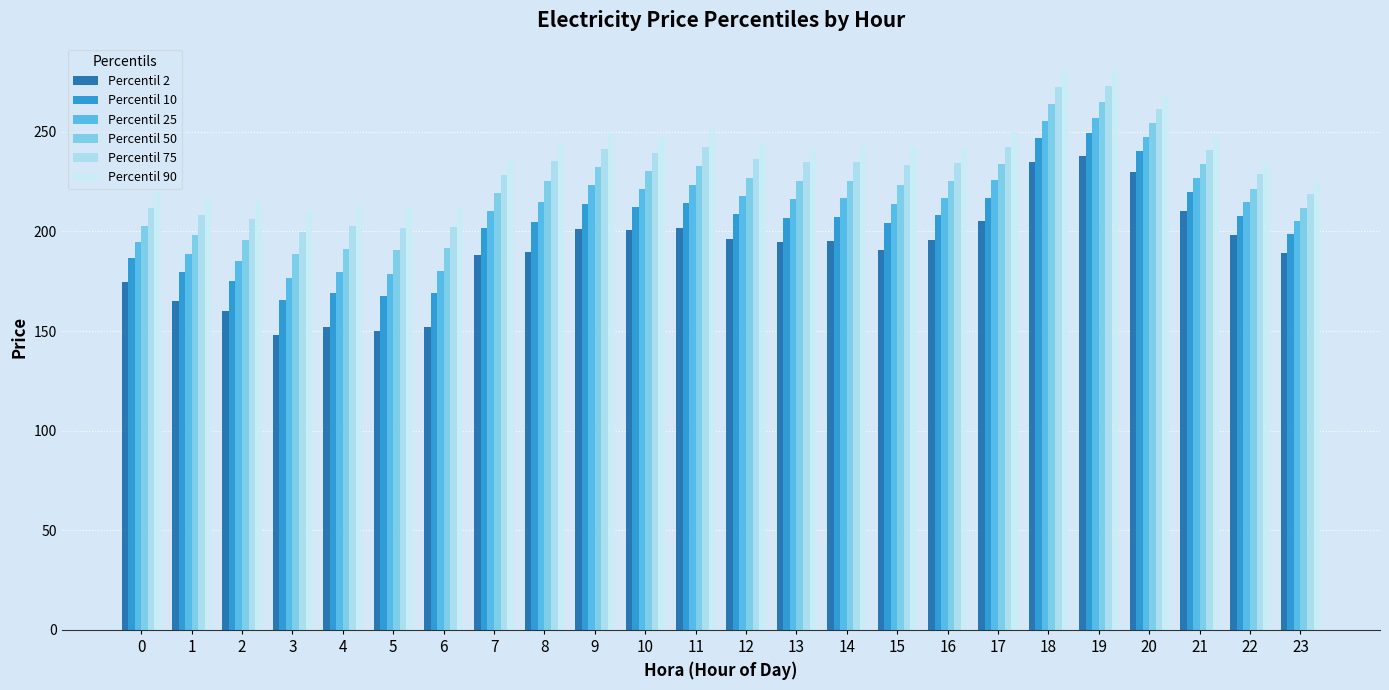

Rank the series at 7 from lowest to highest value.

Percentil 2, Percentil 10, Percentil 25, Percentil 50, Percentil 75, Percentil 90